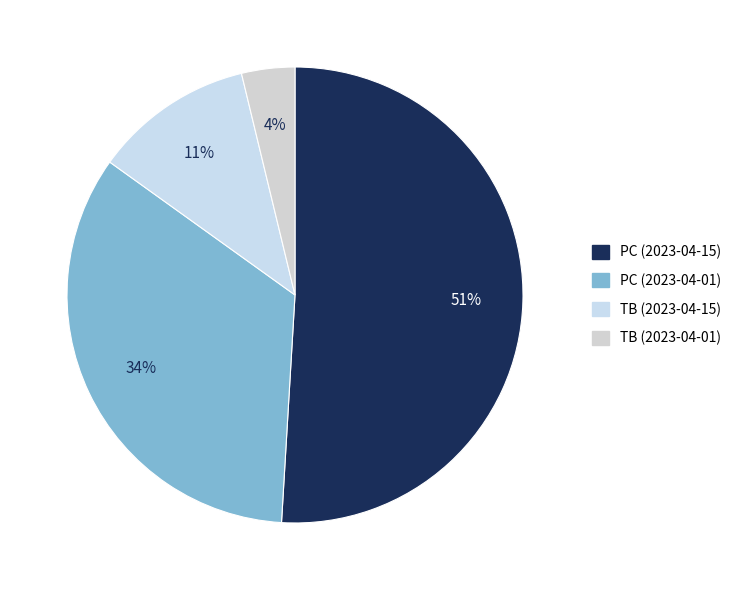

Which category has the biggest portion of the pie?

PC (2023-04-15)